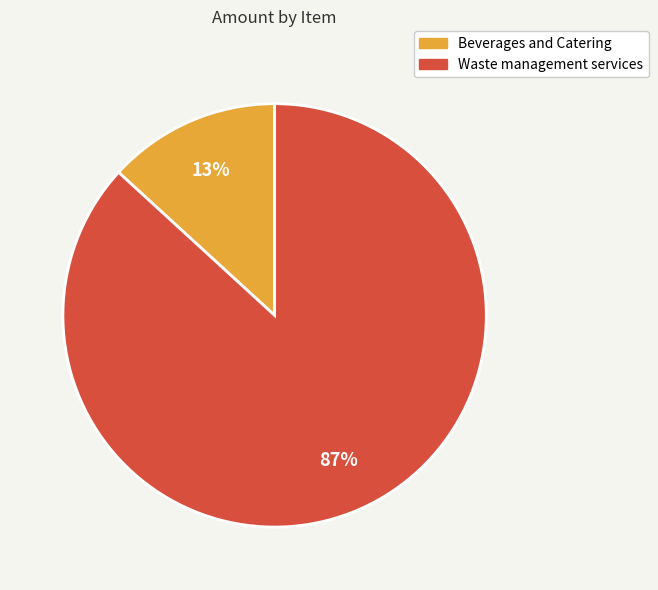

Which slice is the largest?

Waste management services